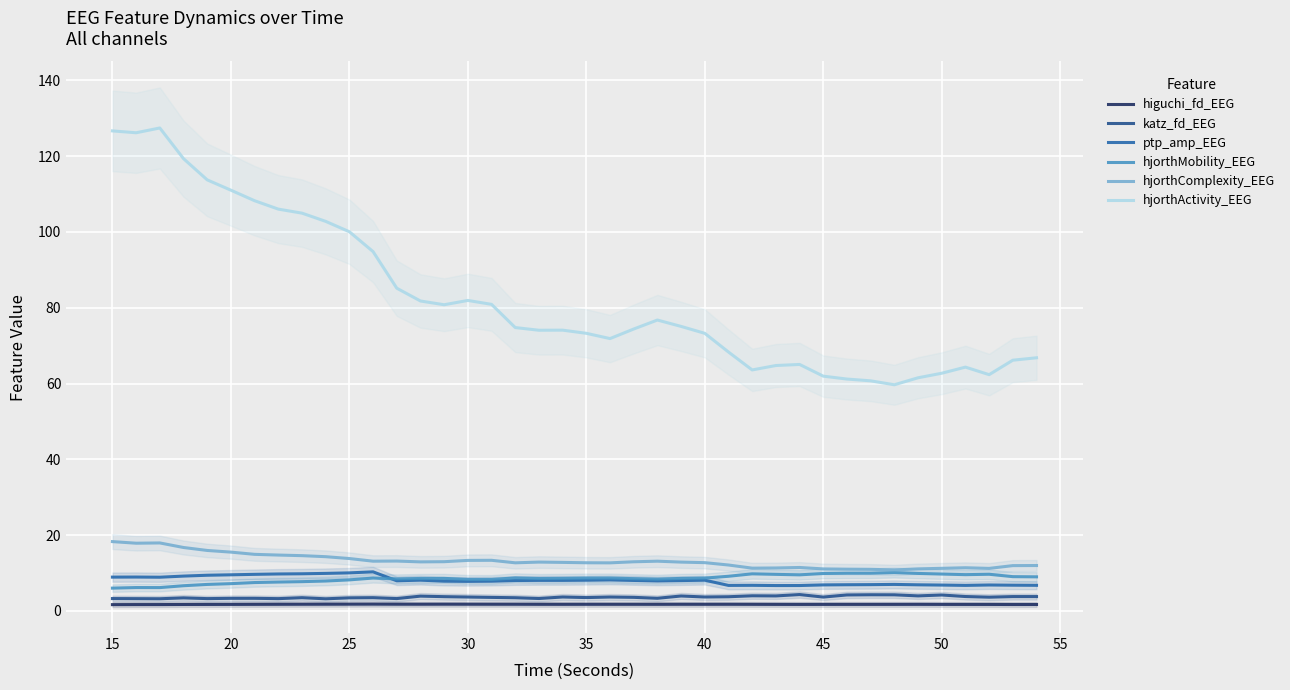

What is the lowest value of the ptp_amp_EEG series?

6.7